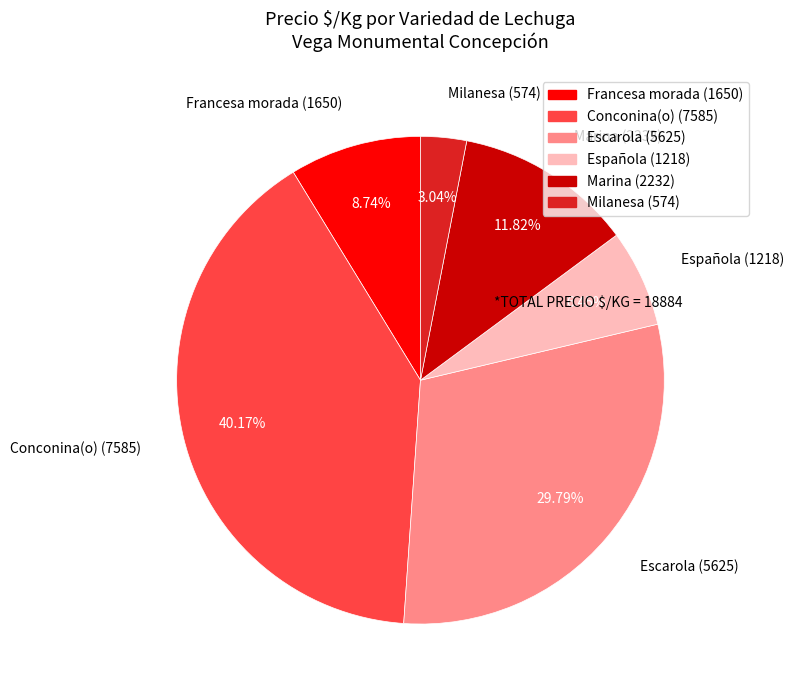

Approximately how many times larger is the value at Escarola (5625) compared to Marina (2232)?

2.5